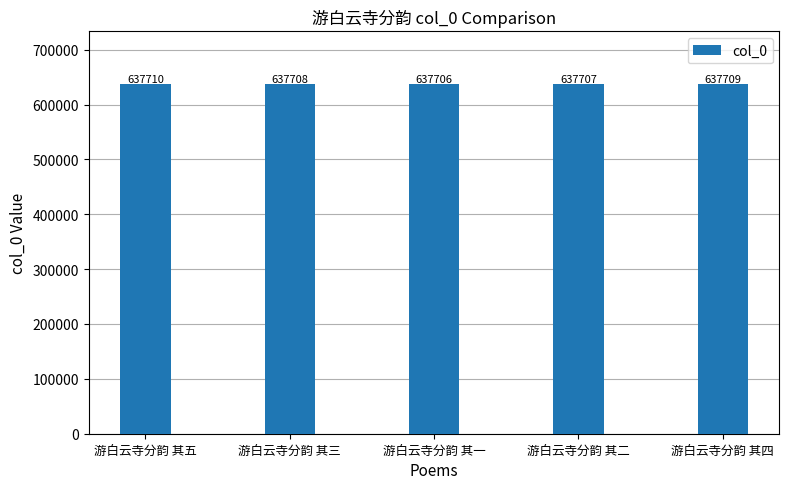

List the labels in order of value, largest first.

游白云寺分韵 其五, 游白云寺分韵 其四, 游白云寺分韵 其三, 游白云寺分韵 其二, 游白云寺分韵 其一